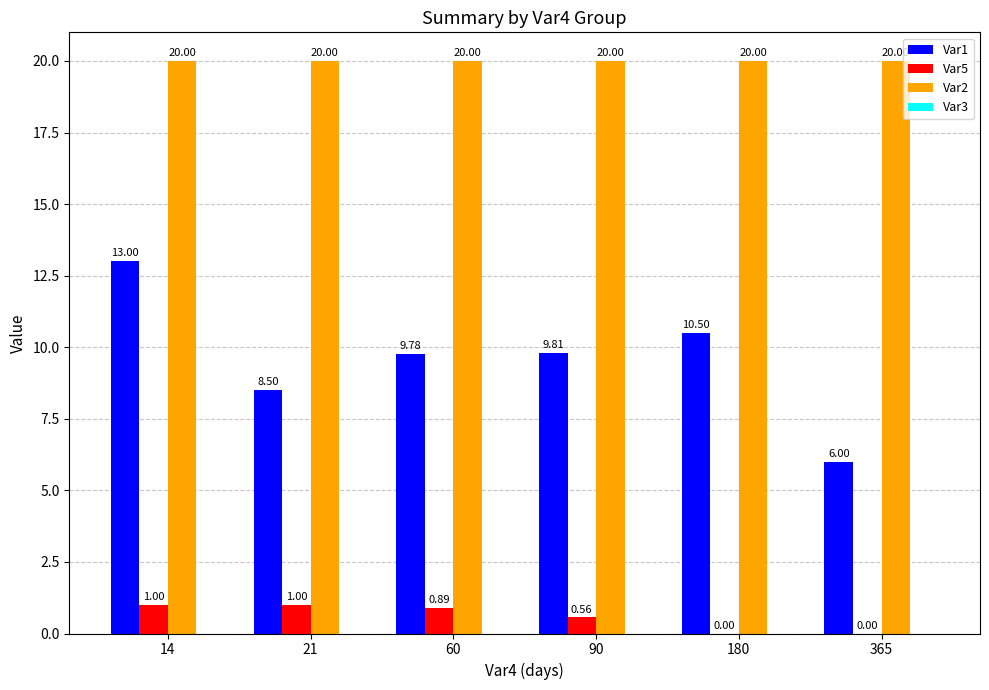

Between 90 and 365, which series saw the biggest shift?

Var1